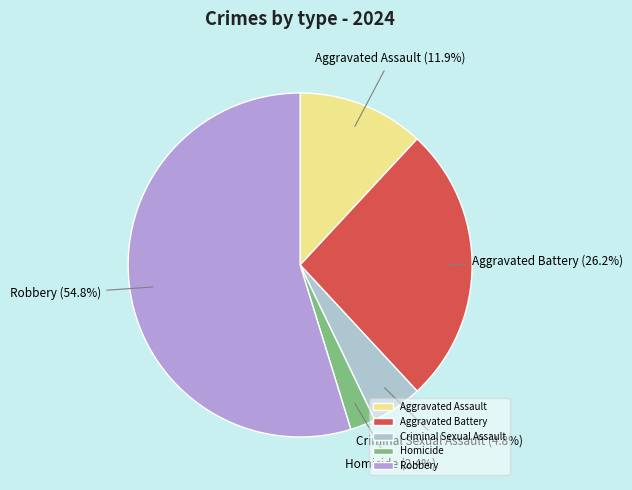

Is Robbery the majority of the pie?

Yes